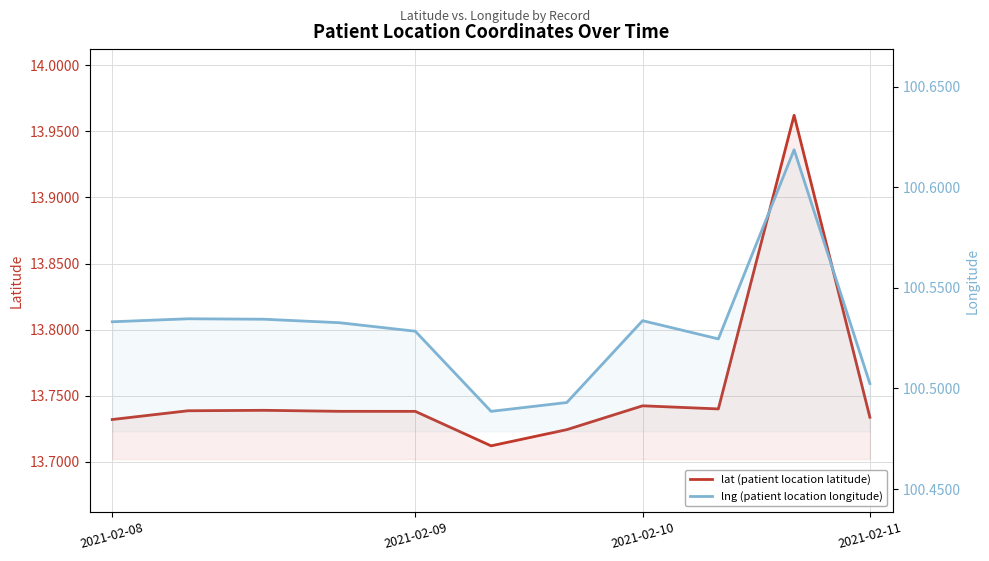

In lng (patient location longitude), how many points are higher than both neighbors (excluding endpoints)?

3